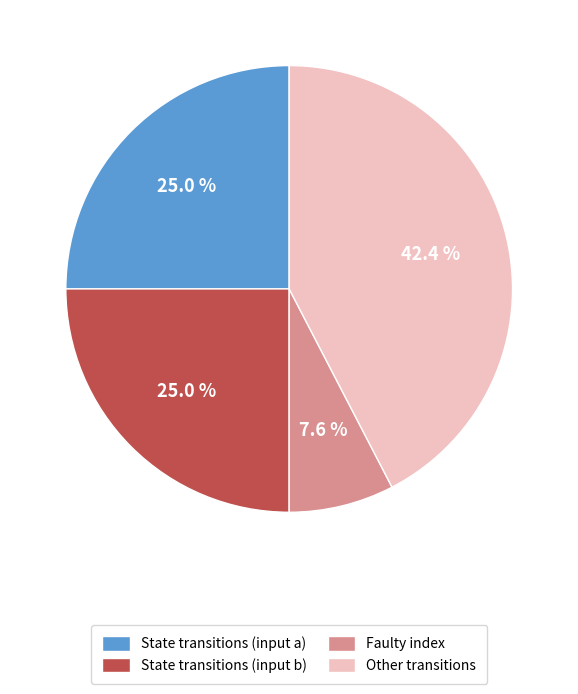

Which category has the smallest portion of the pie?

Faulty index